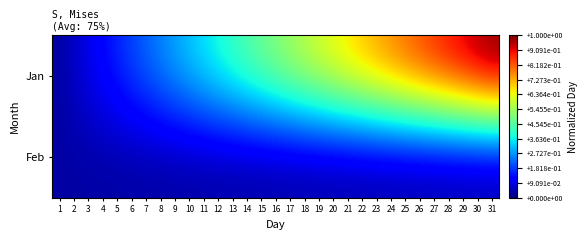

At which category does the chart reach its peak across all series?

31